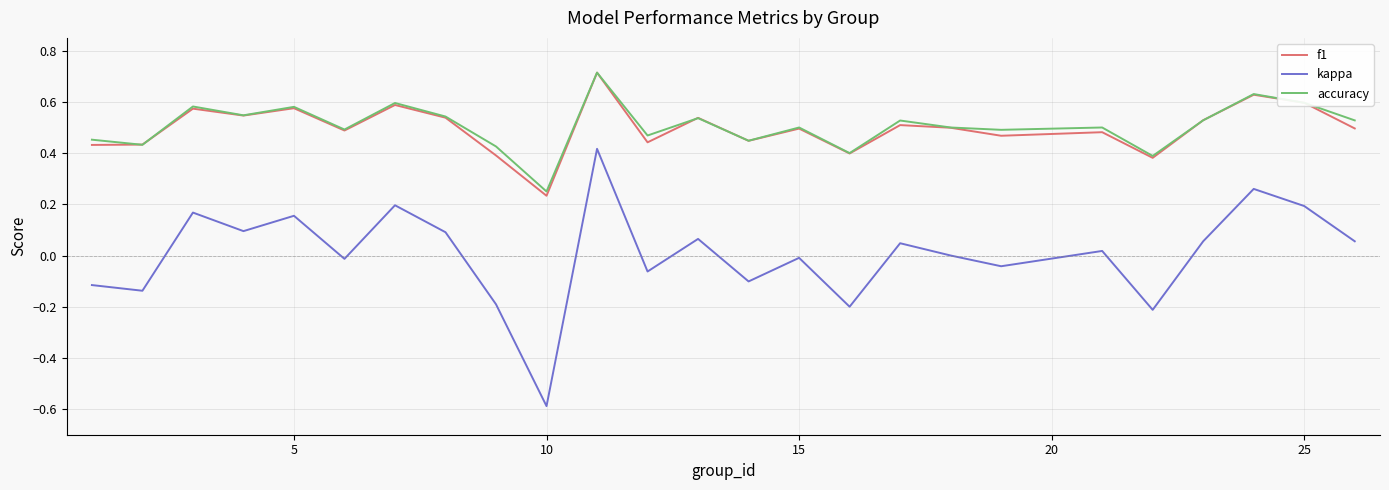

Which series has the widest spread of values?

kappa